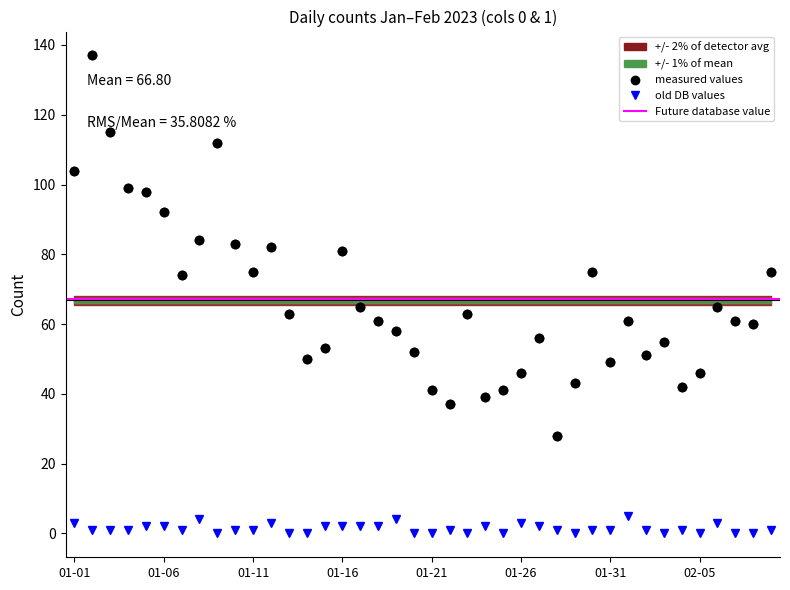

How many values in the old DB values series are below 1?

12